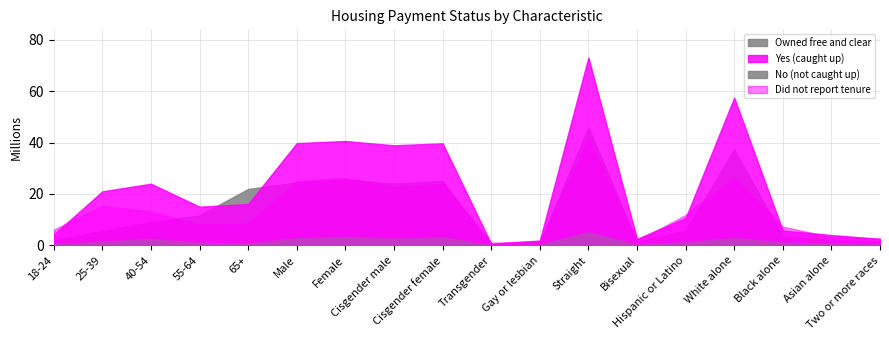

What is the highest value of the Owned free and clear series?

45.9